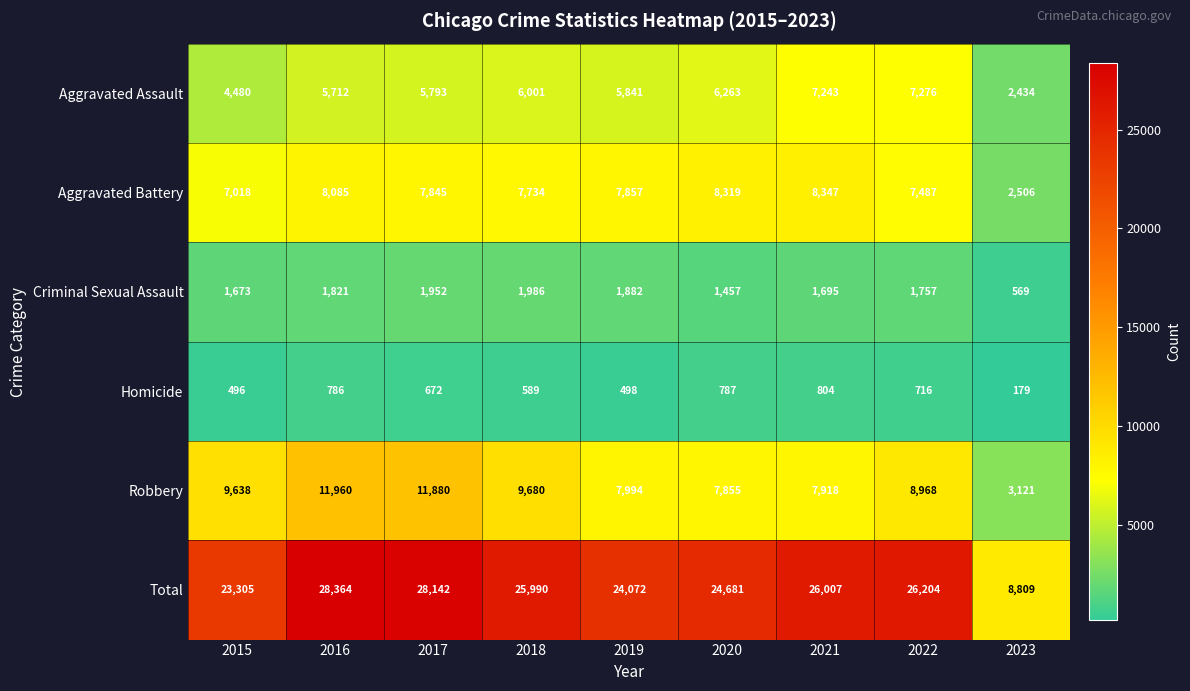

Which series changed the most between 2020 and 2021?

Total